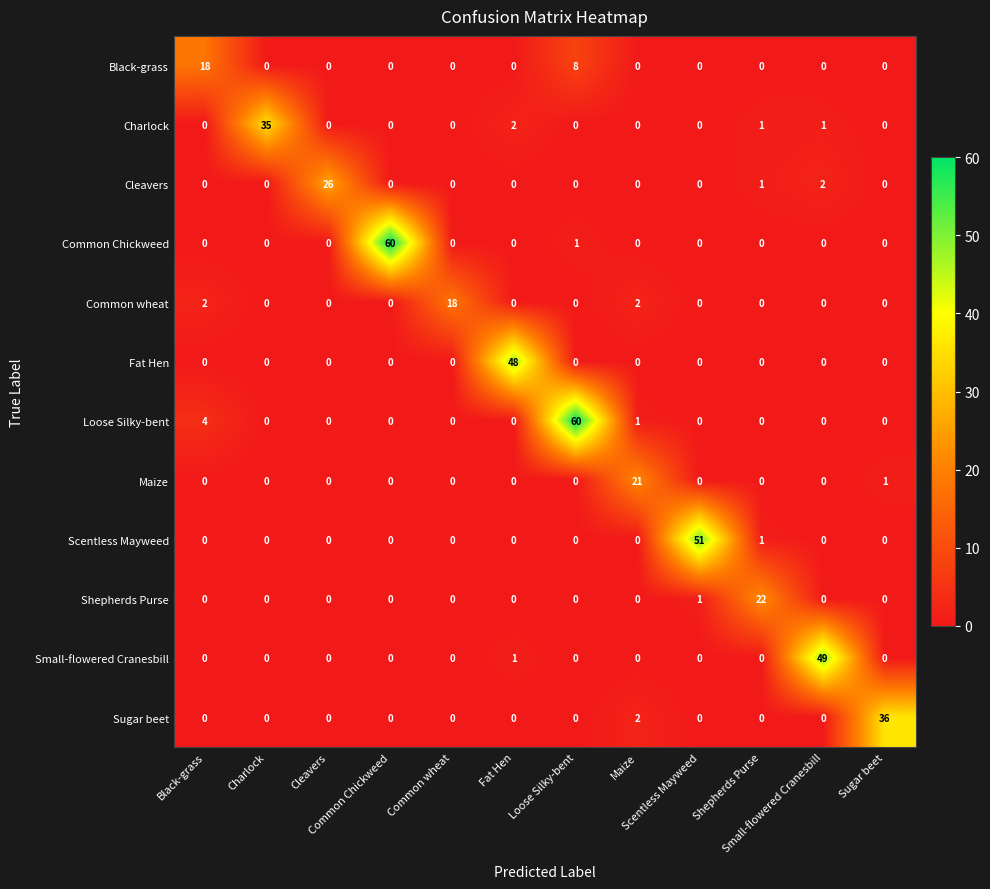

At how many categories does at least one series exceed 15?

12